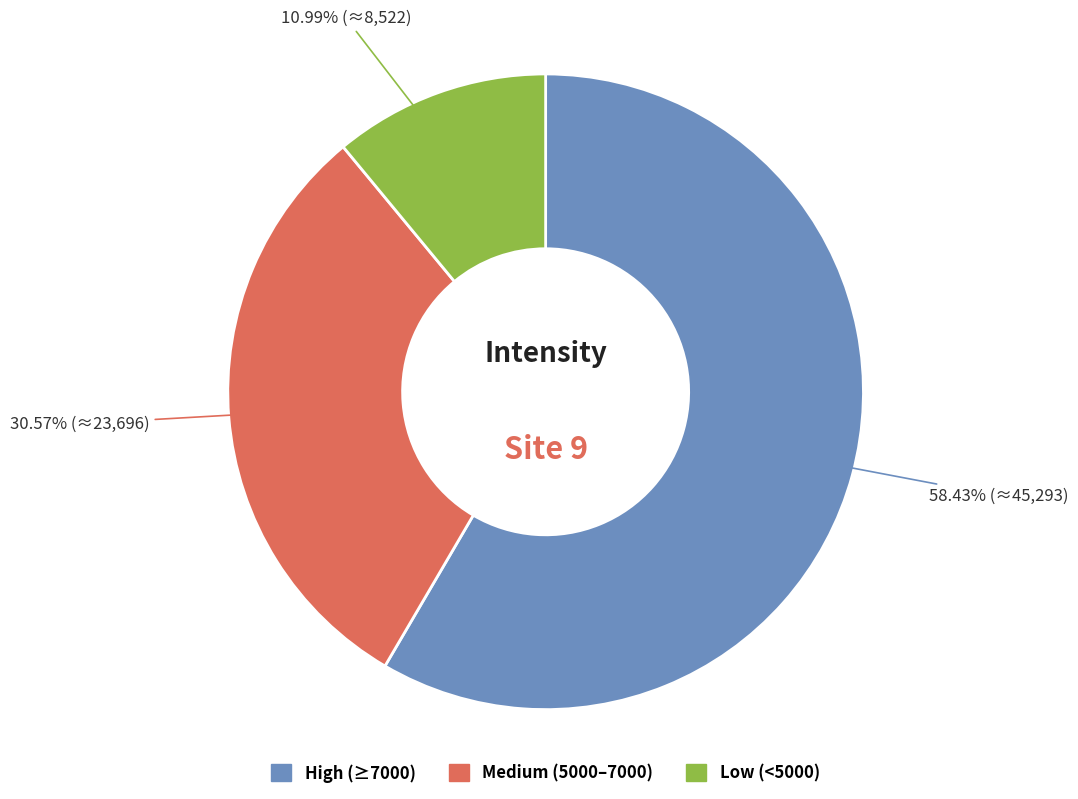

Is there any slice that represents more than half of the pie?

Yes